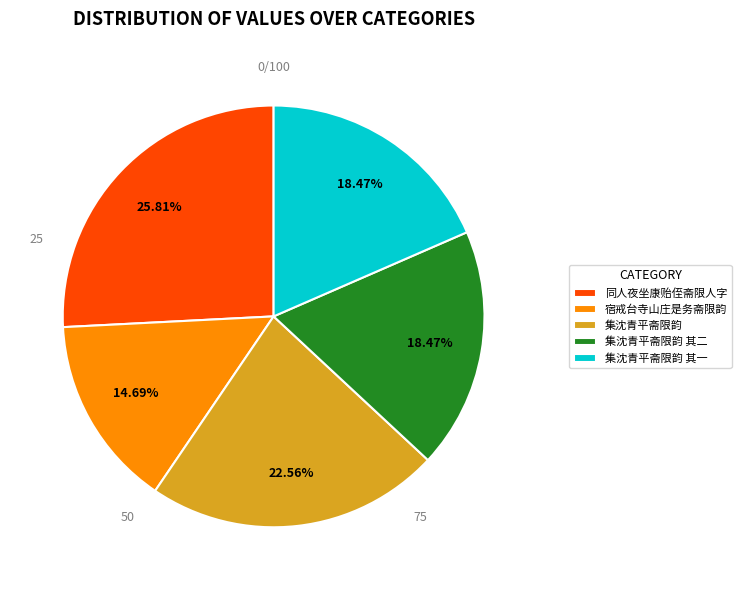

How many slices are in this pie chart?

5